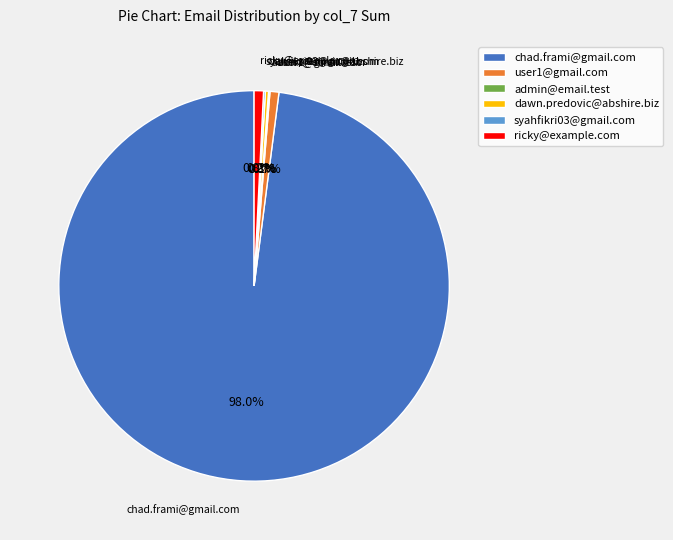

To the nearest percent, what is the average slice percentage?

17%